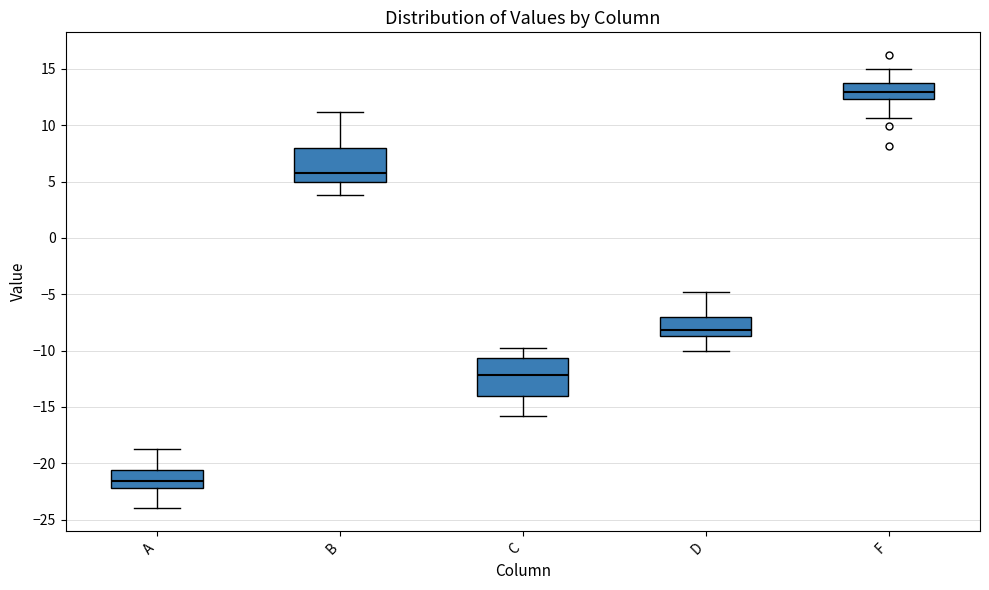

Where does the upper whisker of the box for D end on the y-axis? The values are not printed on the chart, so give them approximately, as read against the axis.

-5.0